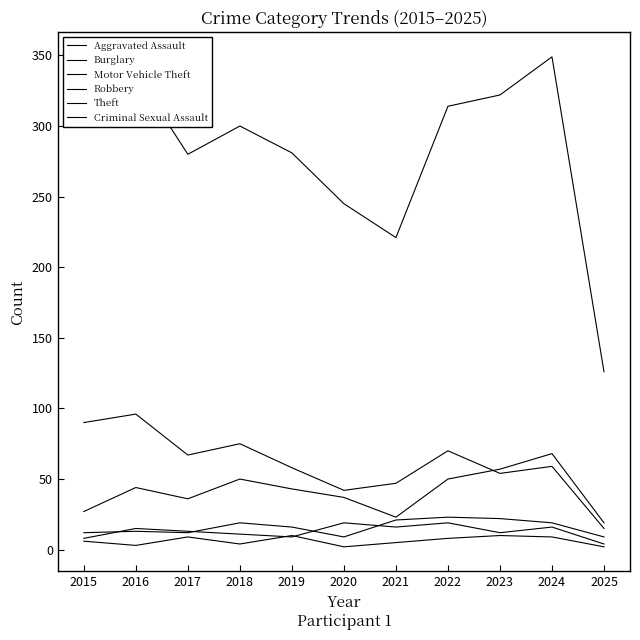

What is the value of the Aggravated Assault point at the 2nd from the left?

13